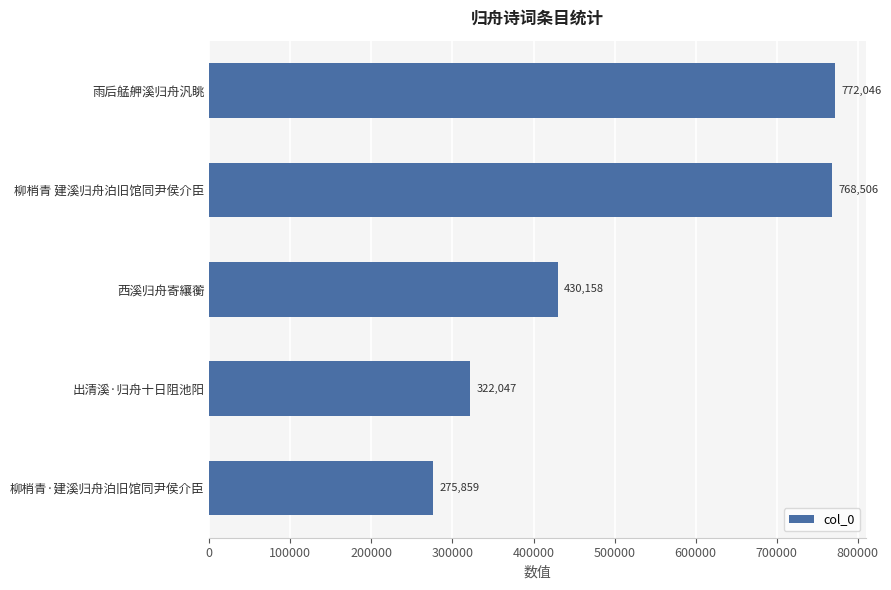

Count the number of data series in this chart.

1